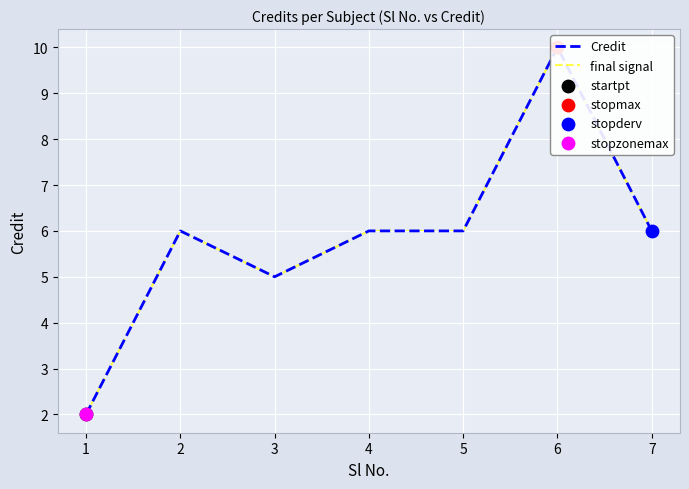

What are all the series names shown in the legend?

Credit, final signal